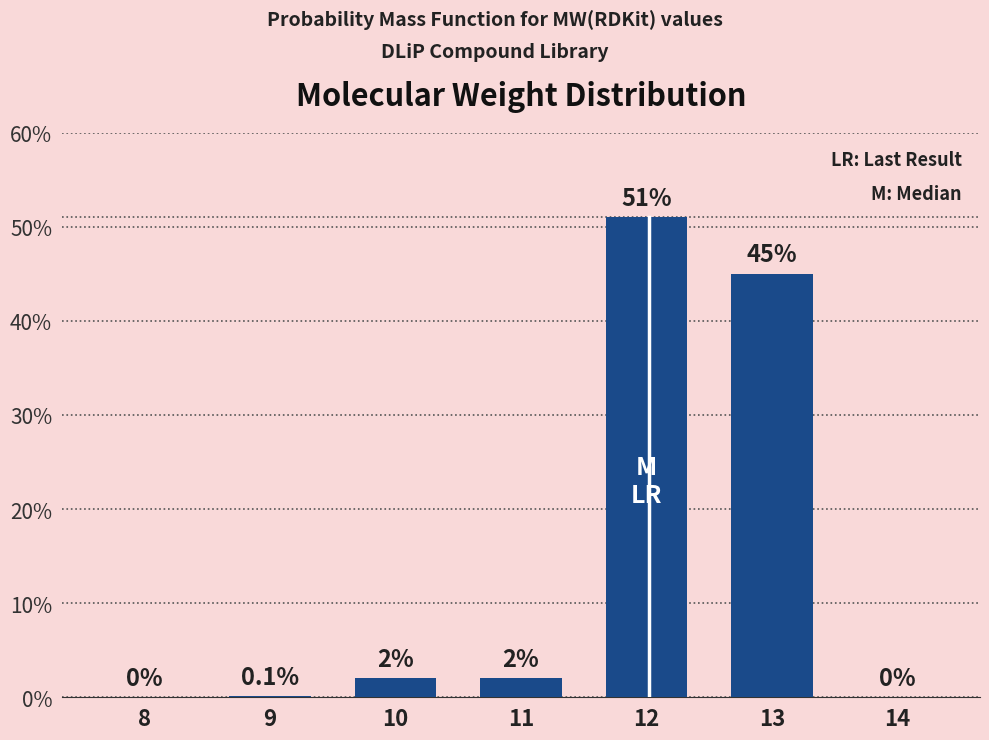

Reading left to right, list all the values displayed in this chart.

8=0.0	9=0.1	10=2.0	11=2.0	12=51.0	13=45.0	14=0.0